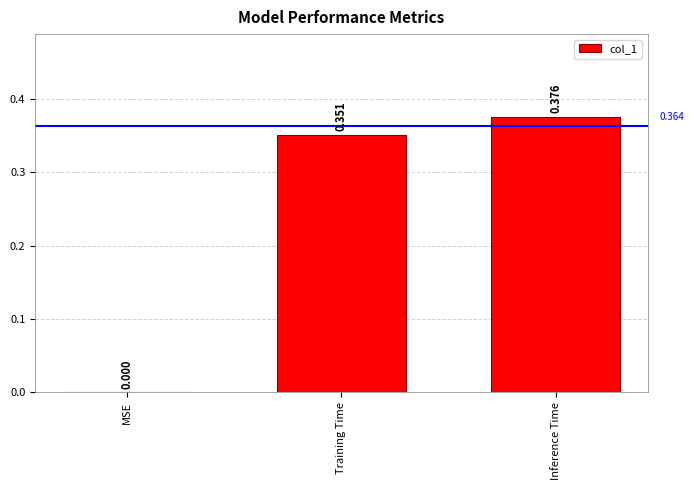

At which label is the value closest to 0?

MSE